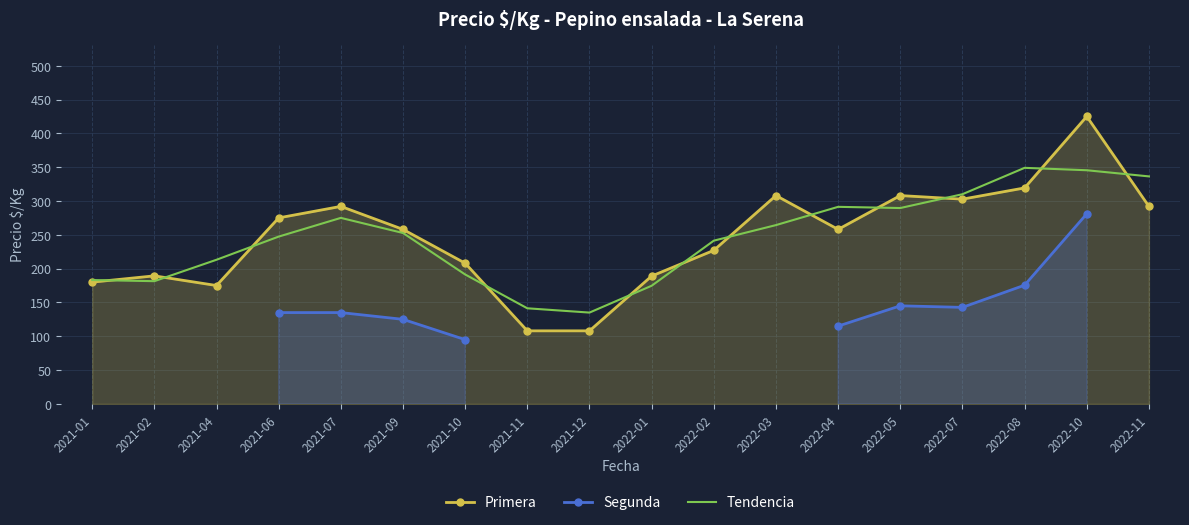

Is it true that Segunda equals 142.7 at 2022-07?

True